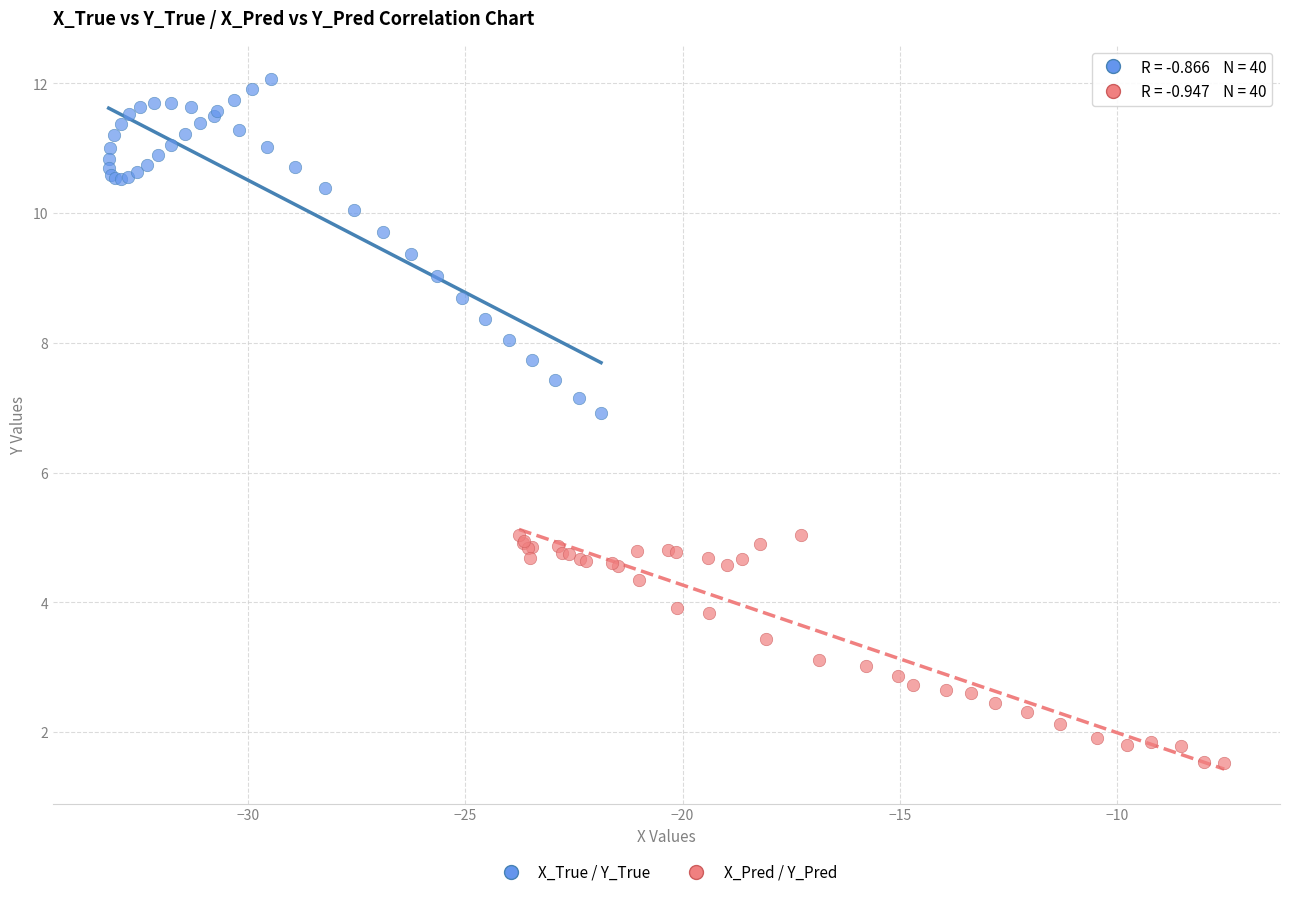

Which series has the widest spread of Y values?

X_True / Y_True